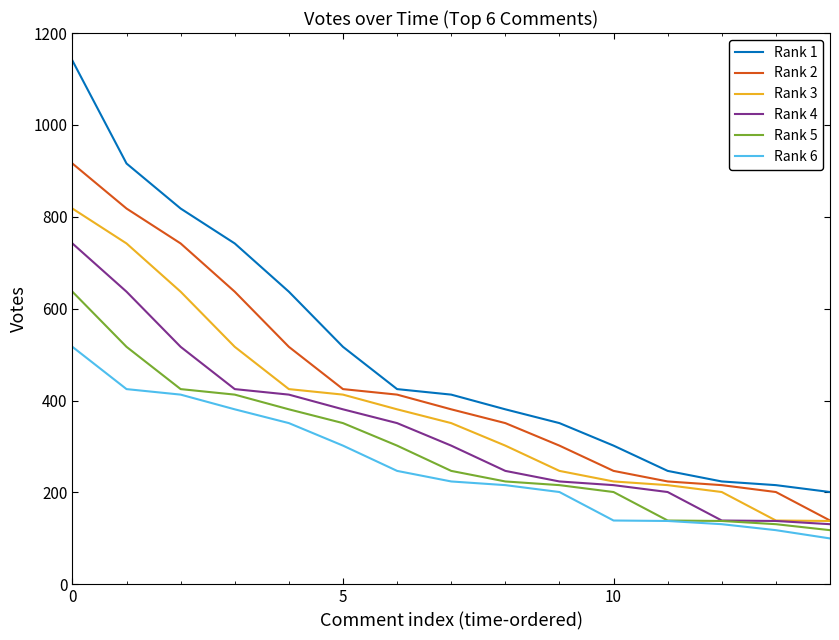

Which series has the largest total across all categories?

Rank 1